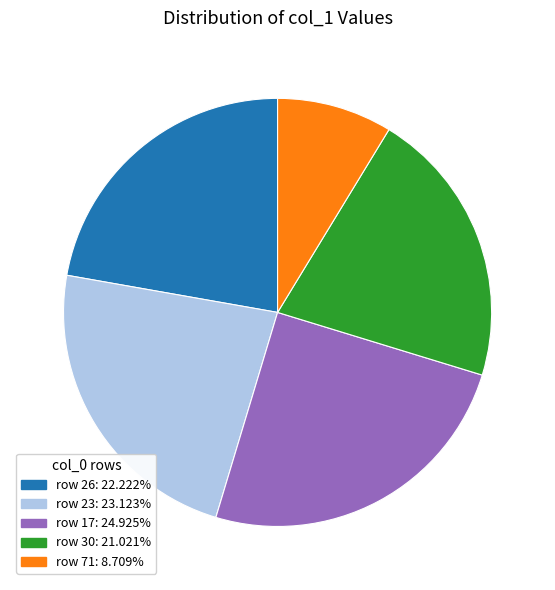

Is there any slice that represents more than half of the pie?

No